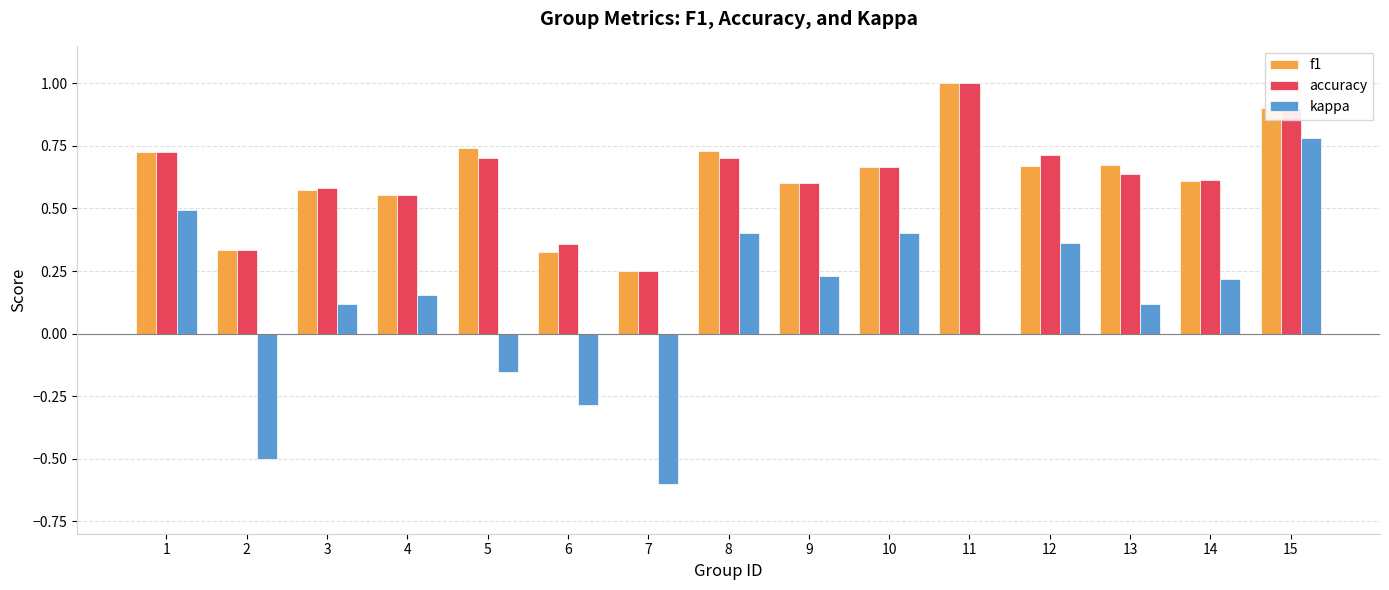

Are the bars horizontal?

No